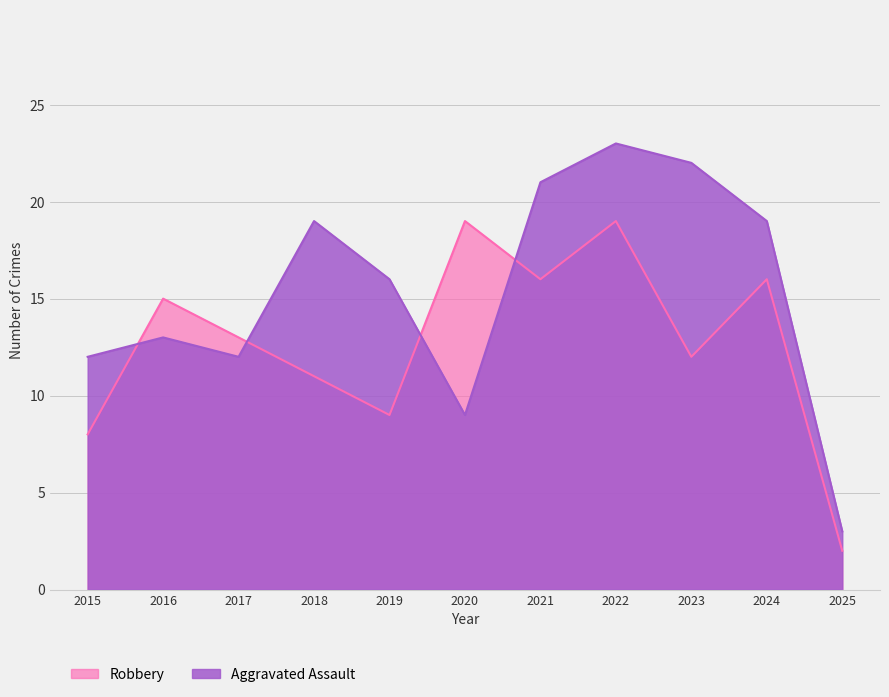

How many data points in Robbery are less than 13?

5